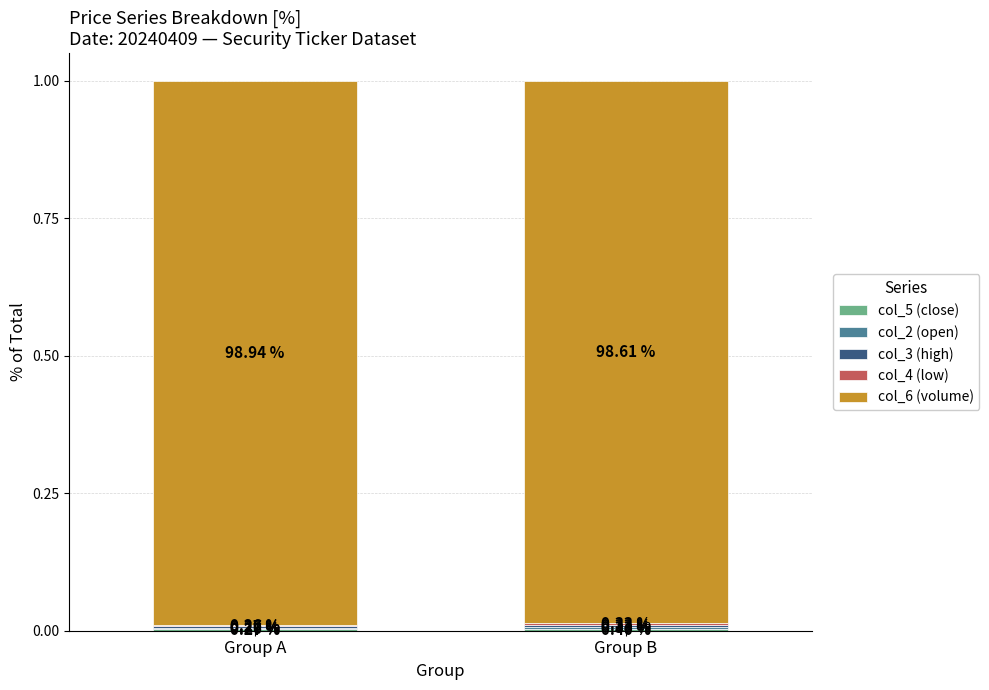

At Group A, list the series in order from smallest to largest.

col_4 (low), col_2 (open), col_5 (close), col_3 (high), col_6 (volume)